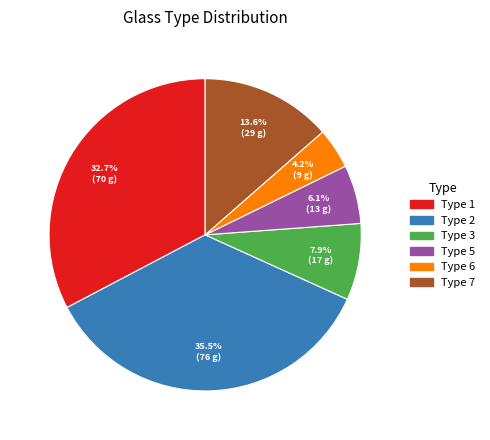

True or false: Type 1 accounts for 33% of the total.

True